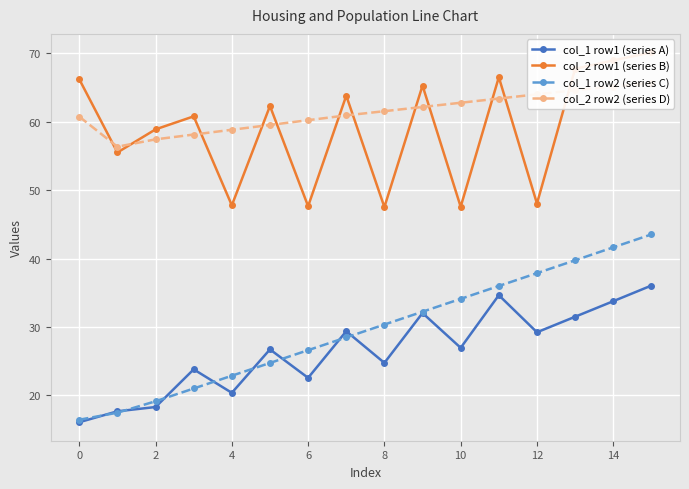

What is the maximum value for col_2 row1 (series B)?

70.1